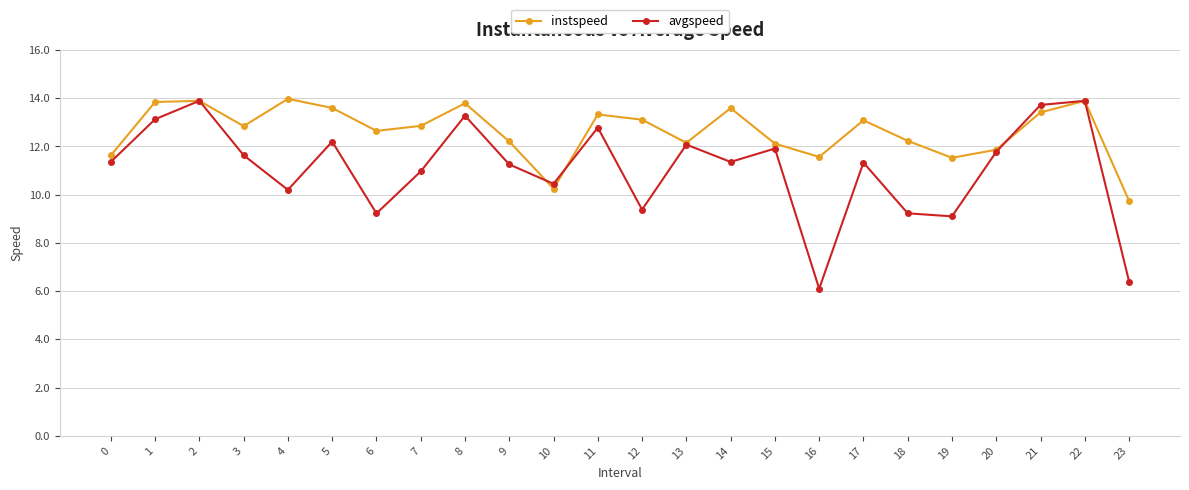

Where is the first local maximum for avgspeed?

2